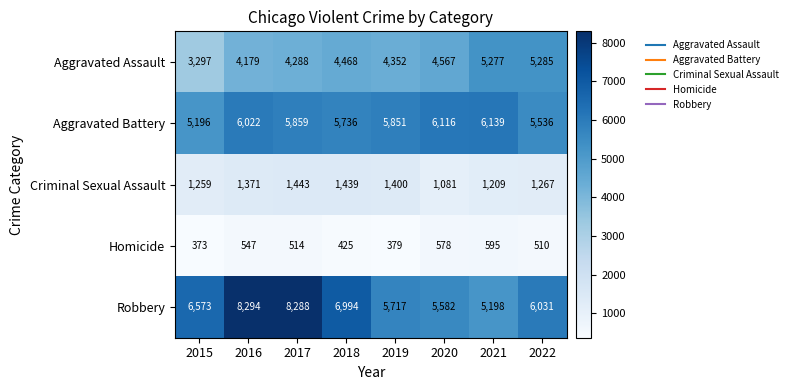

Which series has the largest total across all categories?

Robbery